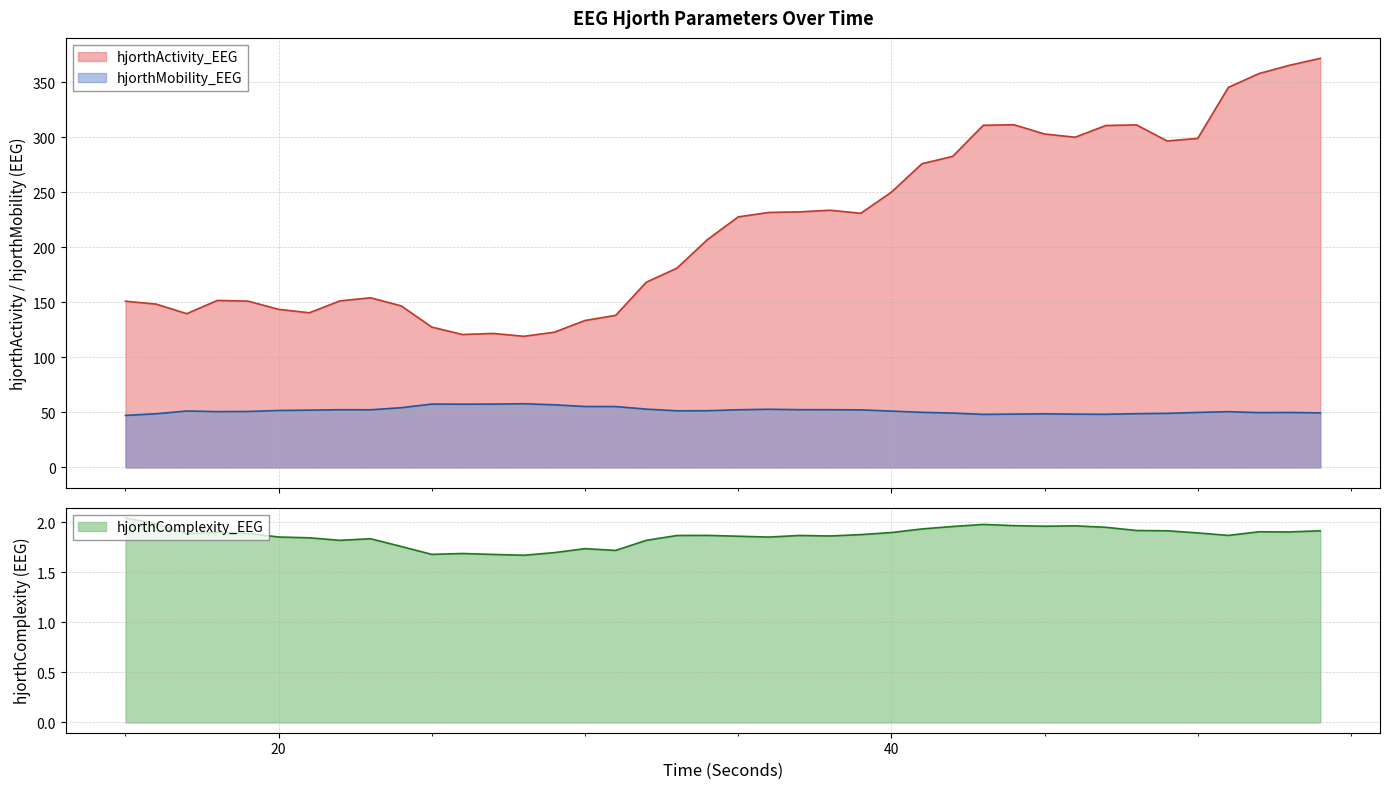

List the labels in order of hjorthComplexity_EEG value, largest first.

15, 16, 43, 44, 46, 45, 42, 47, 41, 48, 49, 54, 52, 53, 18, 40, 50, 19, 17, 39, 34, 51, 37, 33, 38, 35, 20, 36, 21, 23, 22, 32, 24, 30, 31, 29, 26, 25, 27, 28